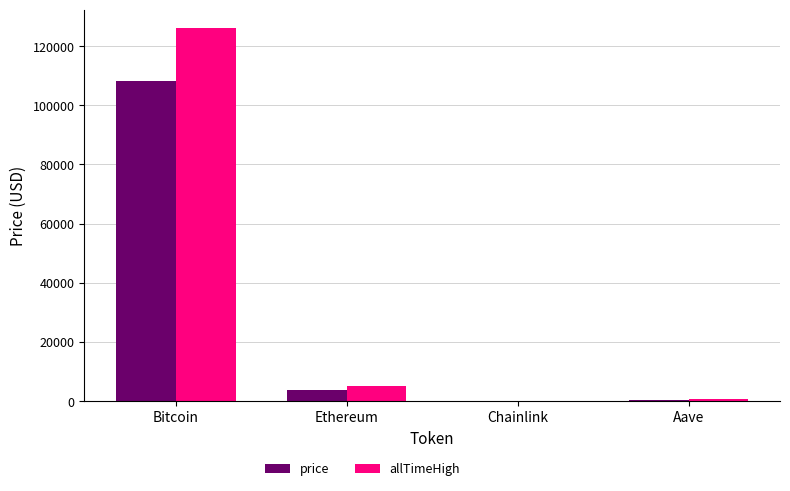

What is the maximum value shown in the chart?

126080.0